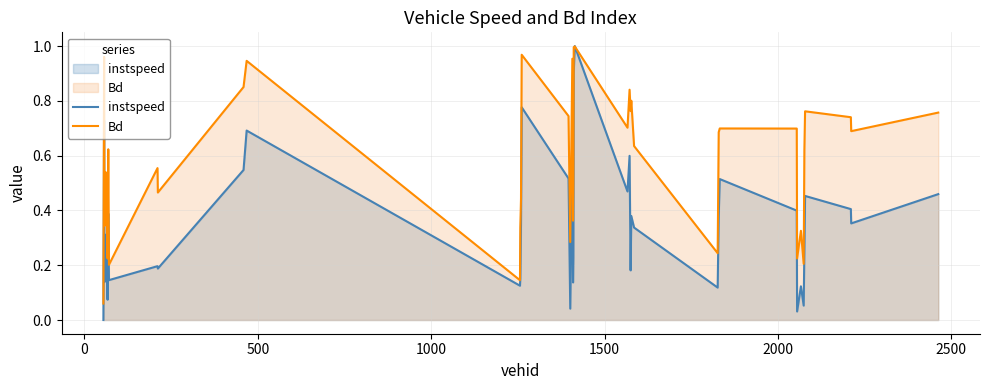

Which series has the largest total across all categories?

Bd